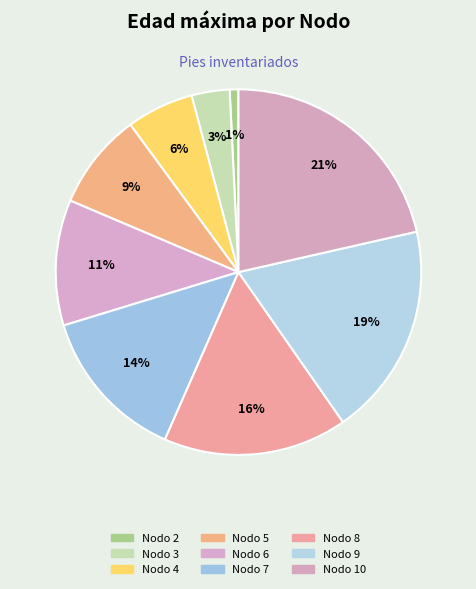

Is there a majority slice in this chart?

No